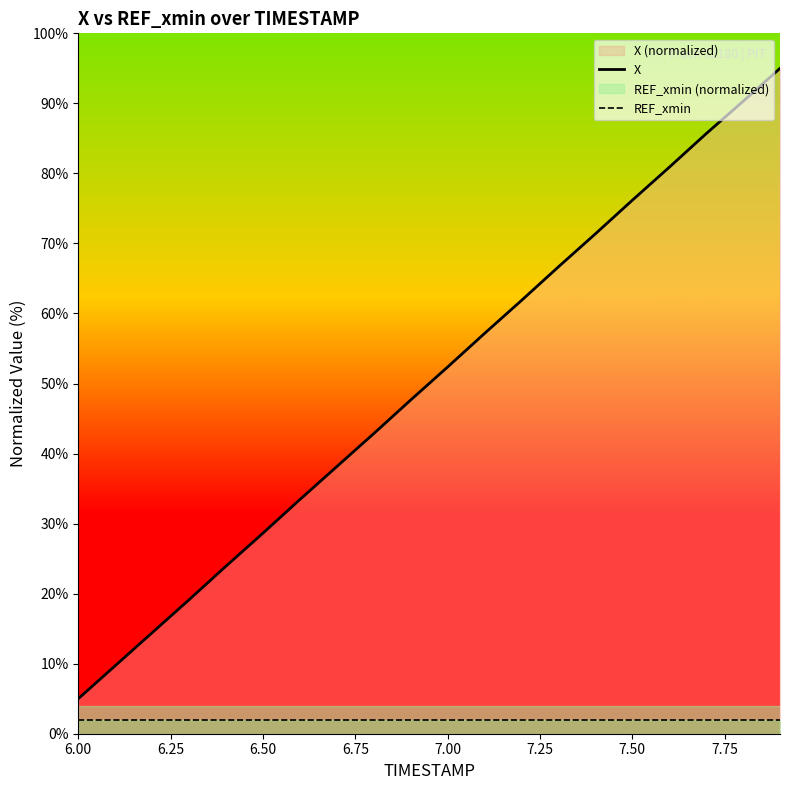

The value of REF_xmin at 16 is 0.9. True or false?

False